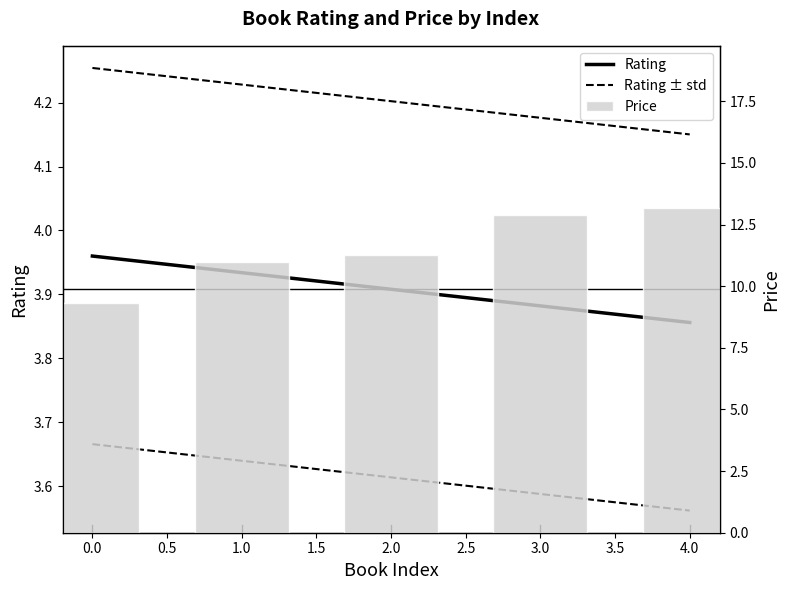

Reading left to right, what are all the values shown in this chart?

0=9.3	1=11.0	2=11.3	3=12.9	4=13.2